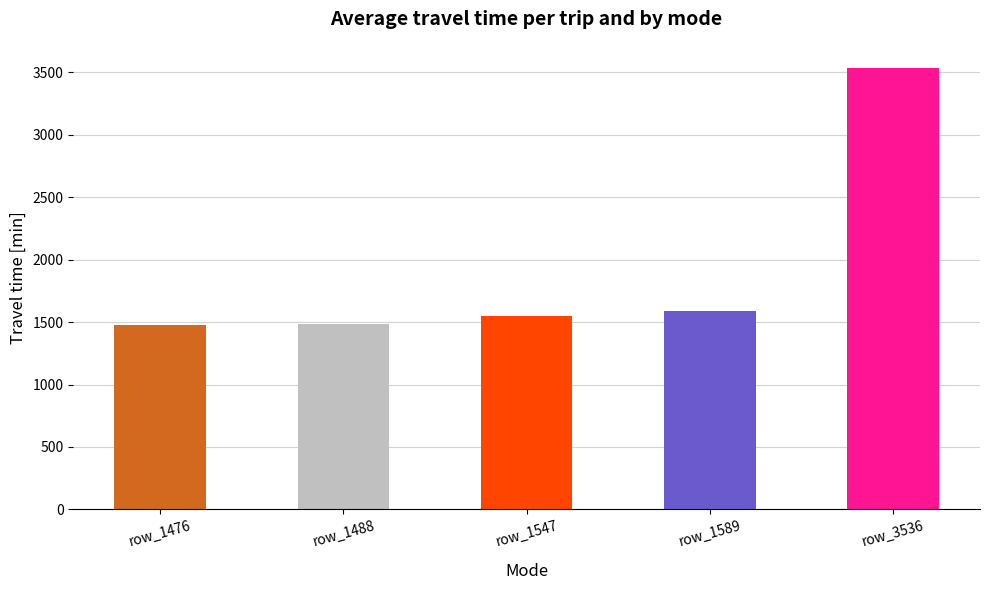

What is the change in value from row_1488 to row_1547?

+59